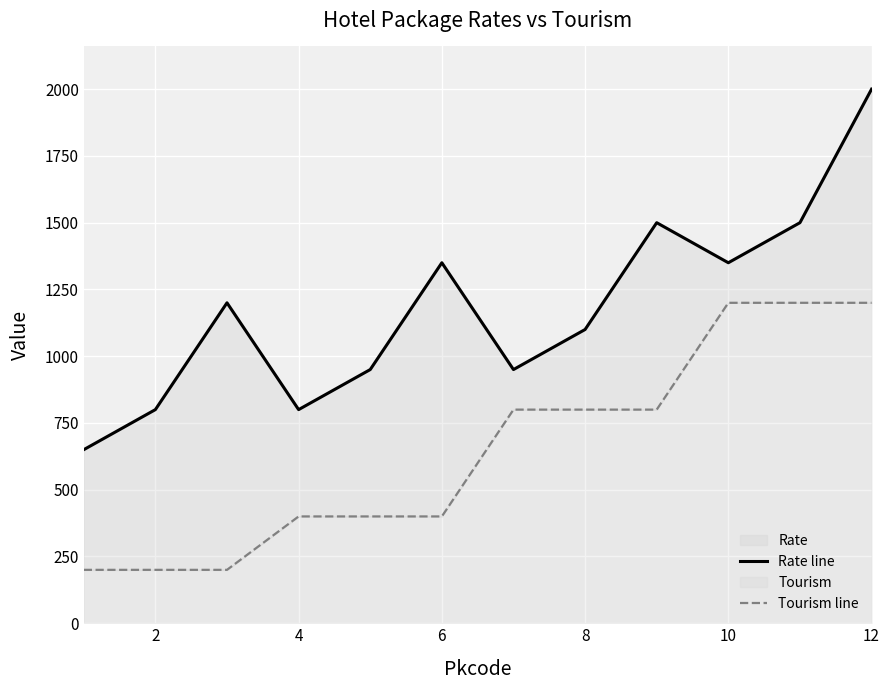

The value of Tourism line at 4 is 400. True or false?

True